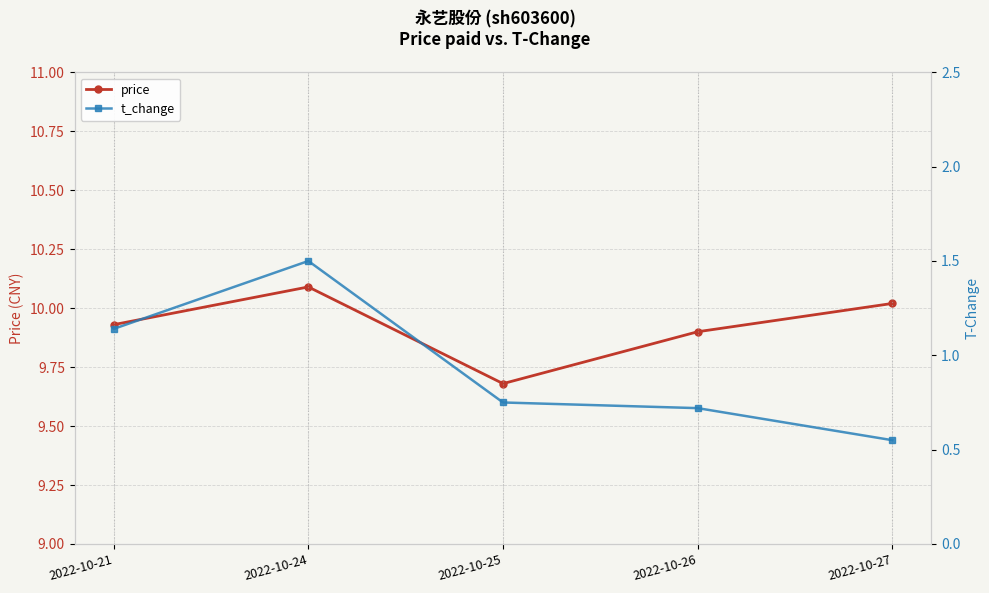

True or false: t_change and price intersect in this chart.

False